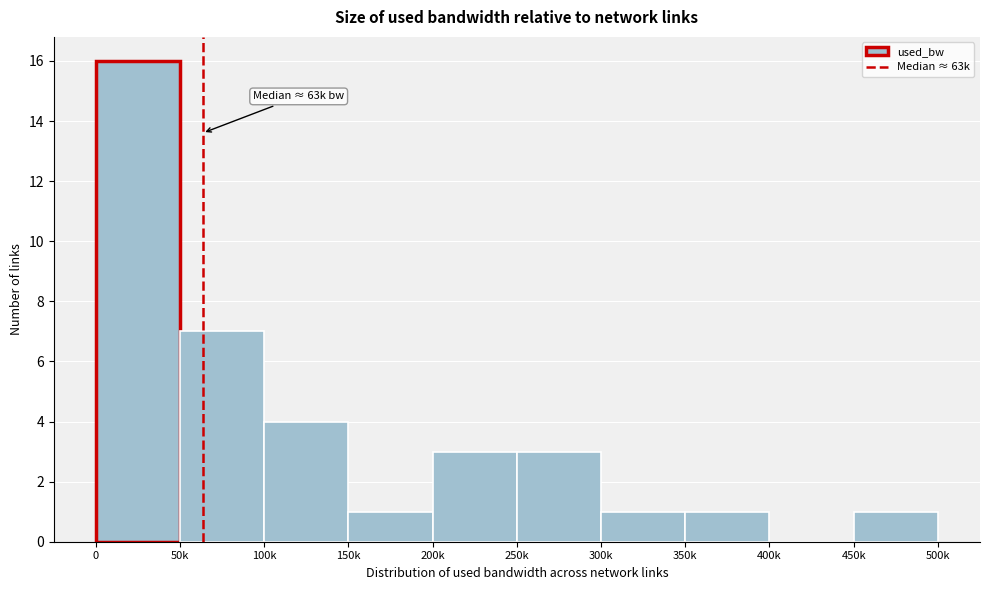

Reading right to left, list all the values displayed in this chart.

450k=1	400k=0	350k=1	300k=1	250k=3	200k=3	150k=1	100k=4	50k=7	0=16